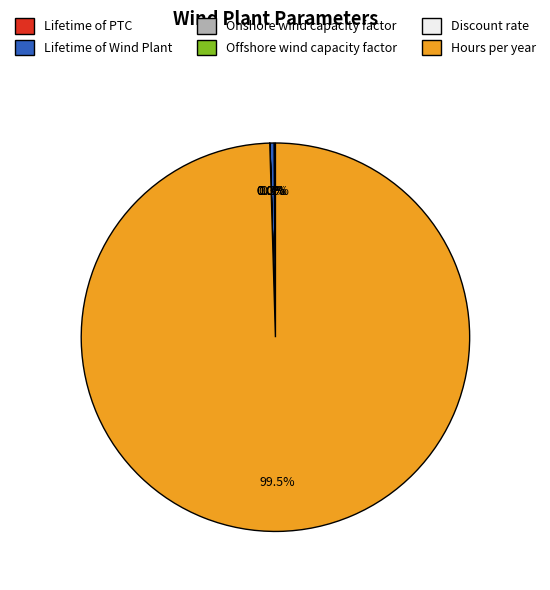

Does any single category account for the majority?

Yes